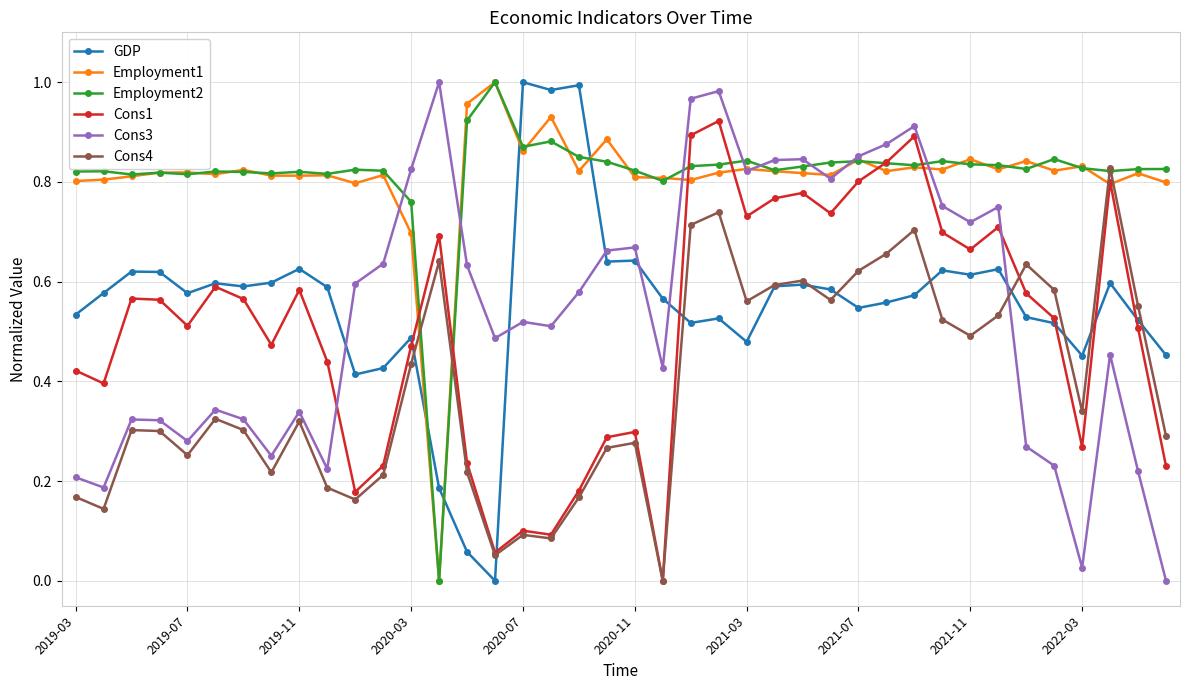

How many intersections are there between GDP and Cons3?

6